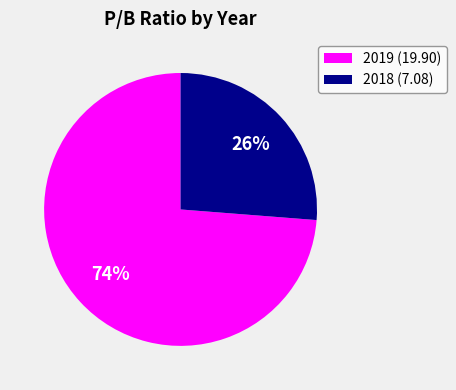

How many slices are in this pie chart?

2